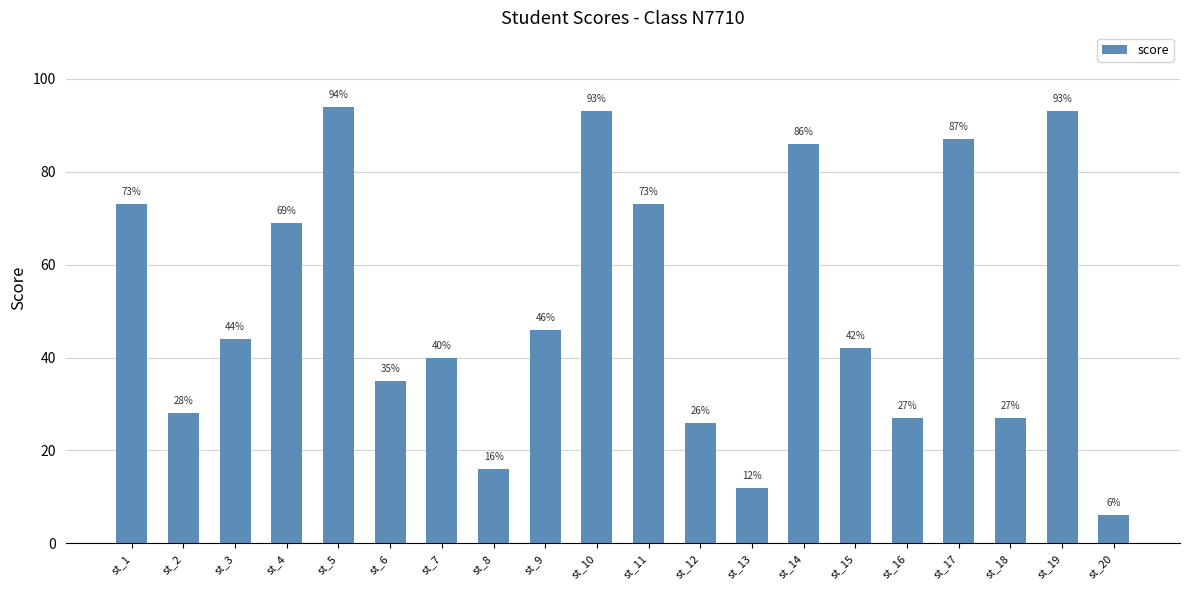

How many categories are shown in the chart?

20